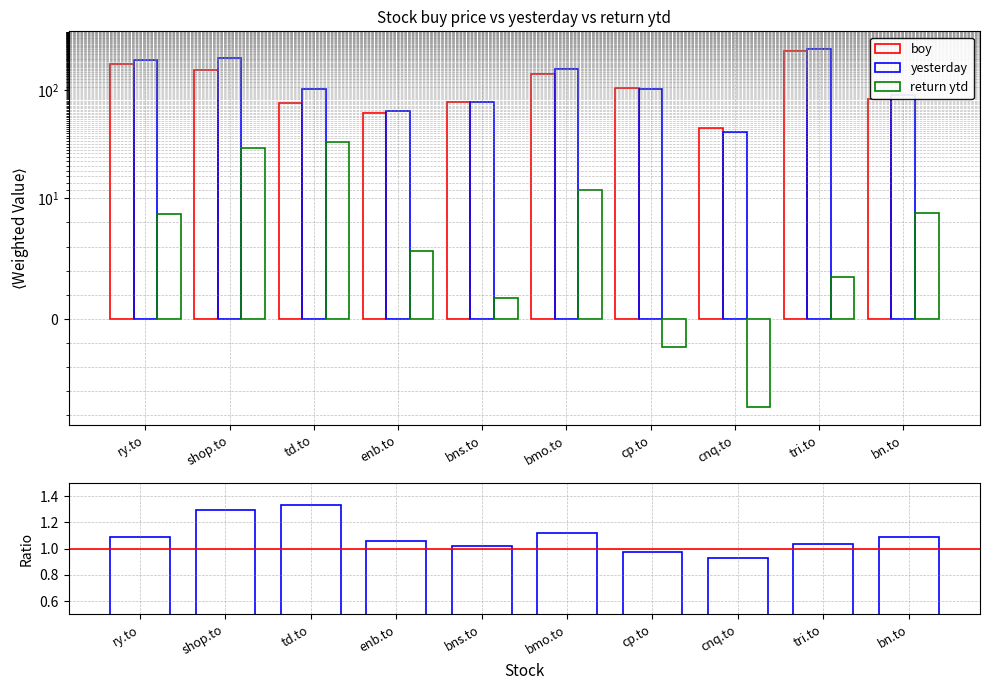

How many groups of bars are there?

10